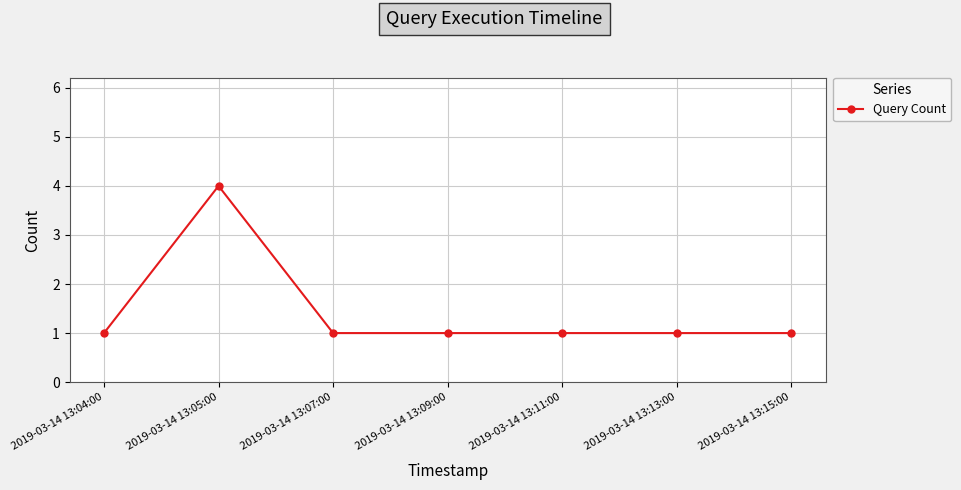

What is the maximum value shown in the chart?

4